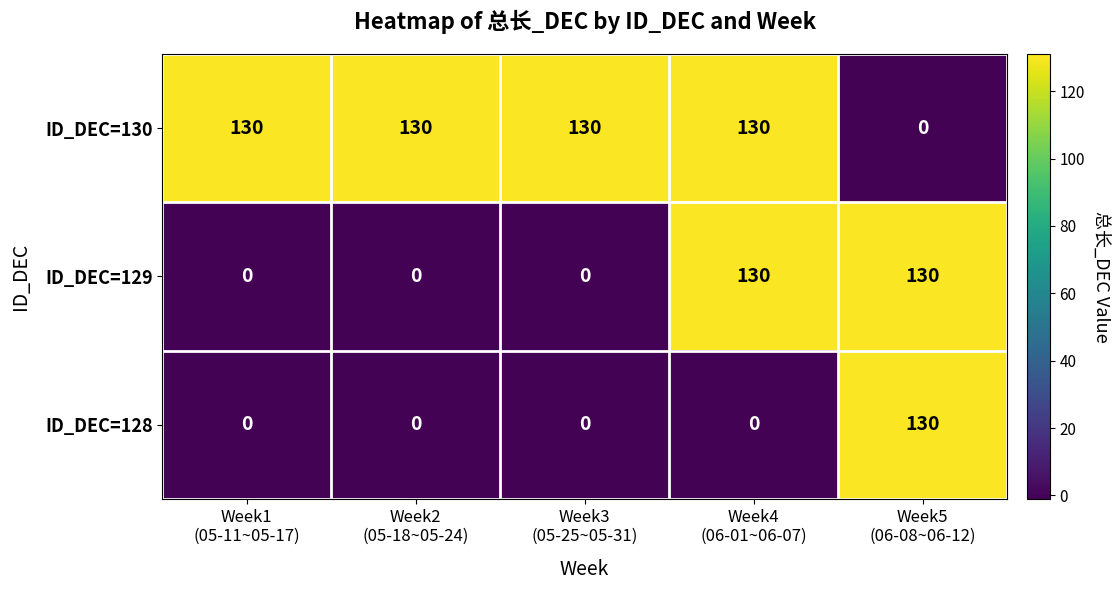

At how many categories does at least one series exceed 115?

5